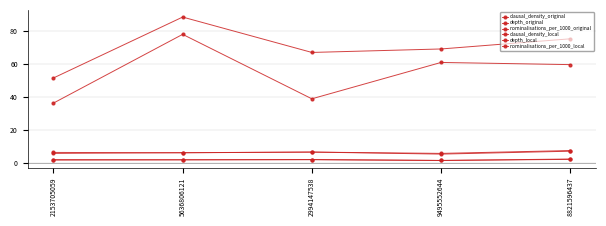

How many values in the nominalisations_per_1000_local series exceed 68?

3